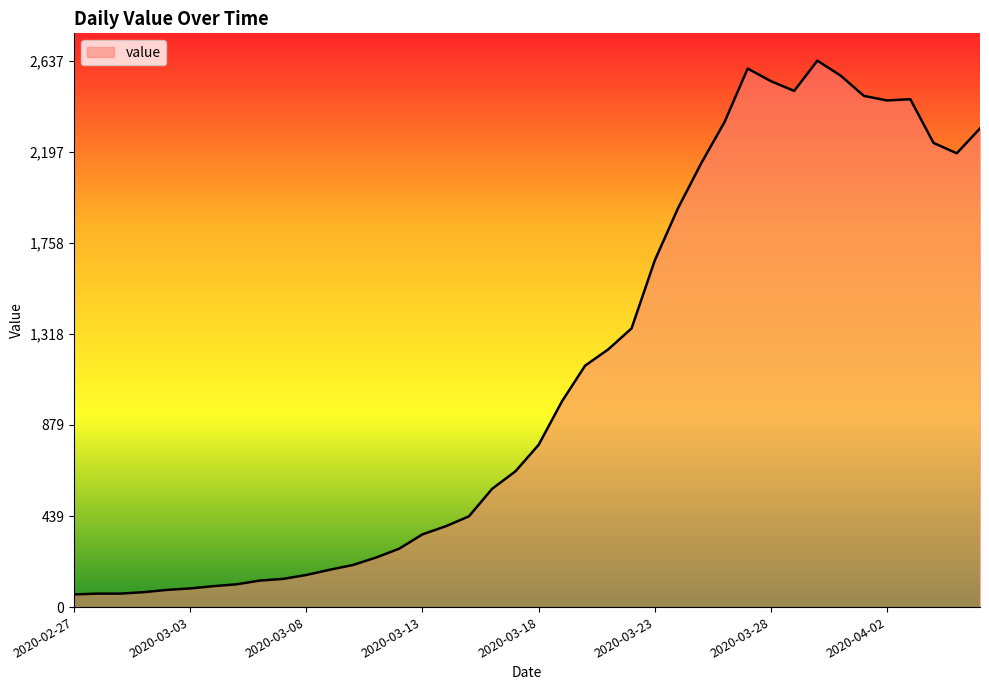

What is the maximum value shown in the chart?

2637